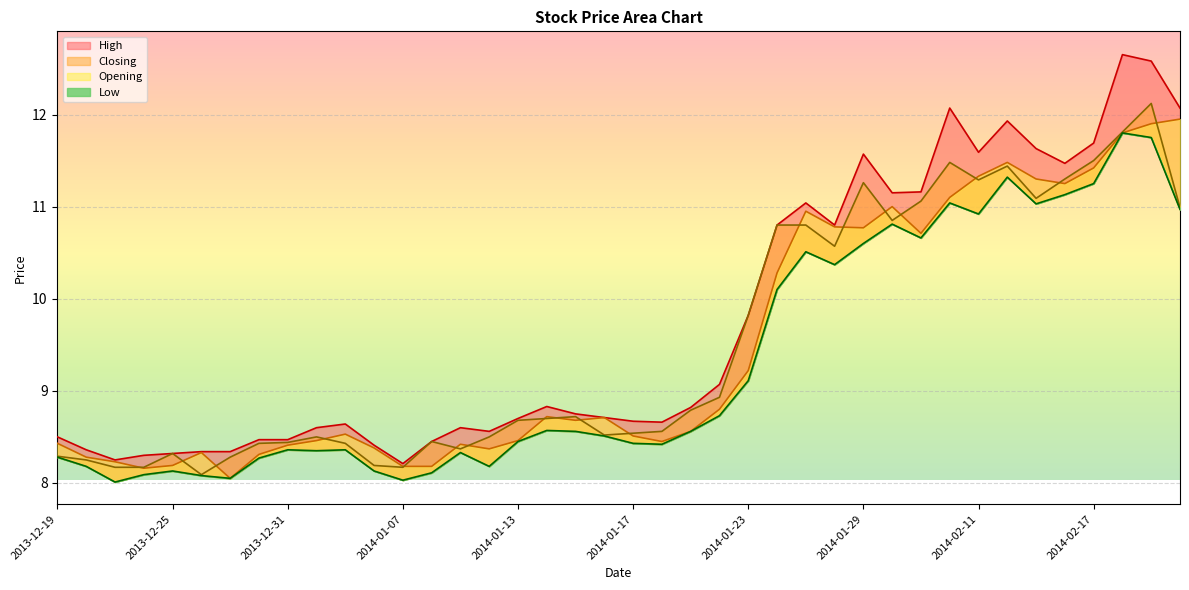

What is the label of the 14th point from the left?

2014-01-08